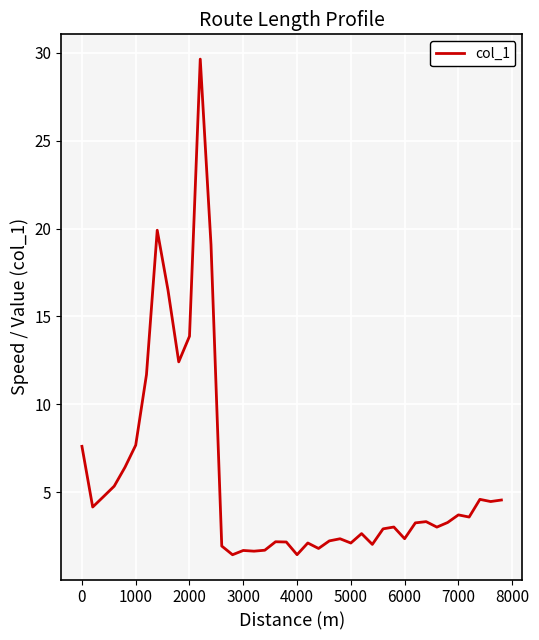

What is the difference between the maximum and minimum values?

28.2